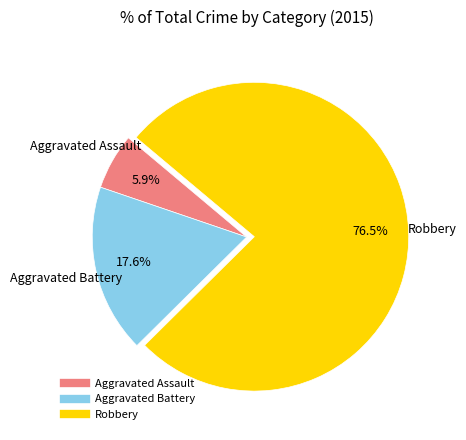

Combined, do Aggravated Battery and Robbery account for over 50%?

Yes